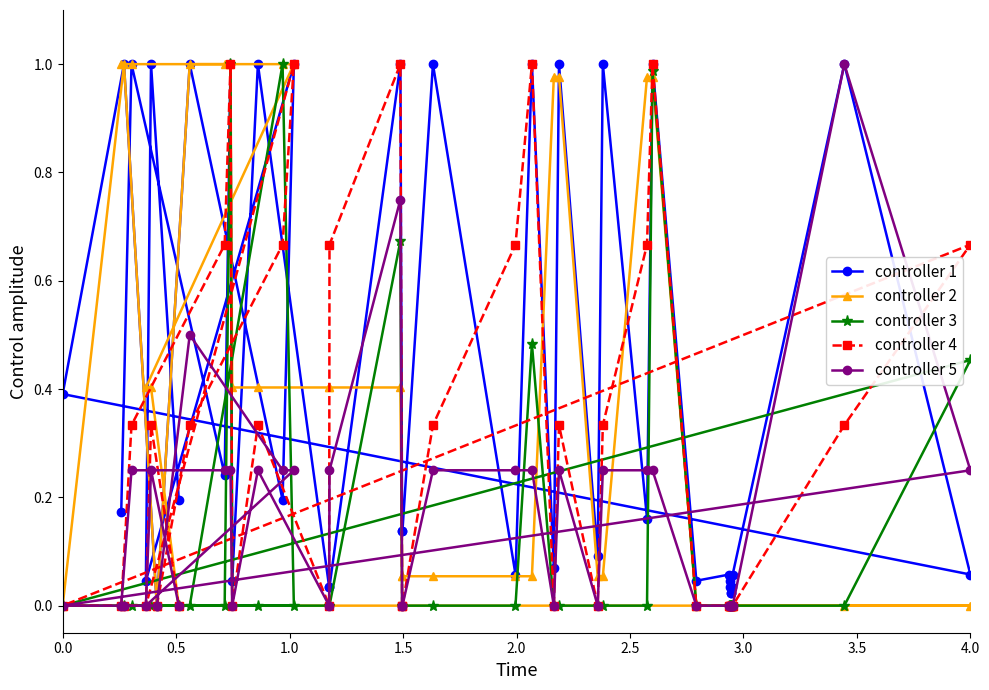

At how many categories does at least one series exceed 0?

38